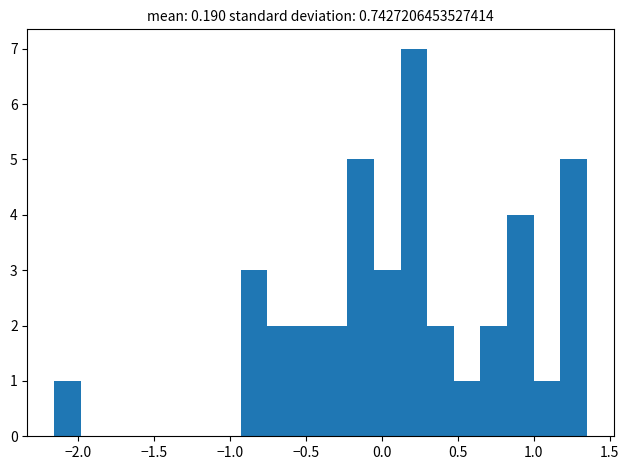

Read against the x-axis, roughly where is the centre of the tallest bar?

0.20